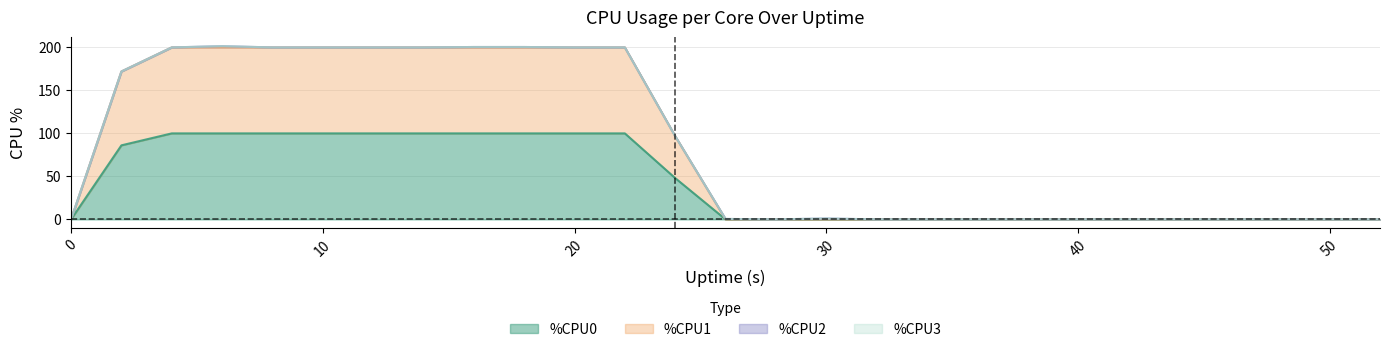

True or false: %CPU0 and %CPU1 cross at least once.

False